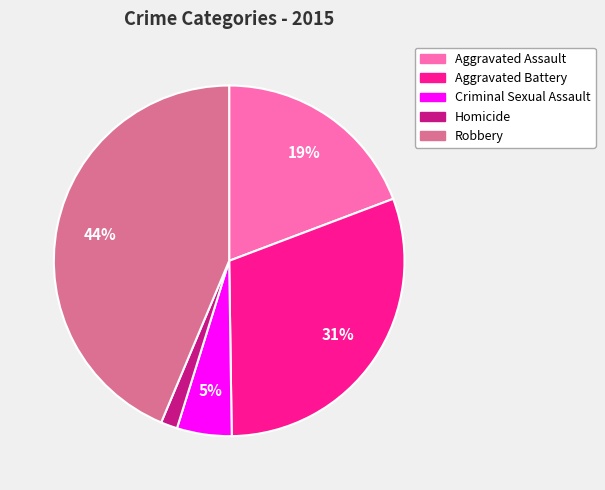

Which category has the biggest portion of the pie?

Robbery